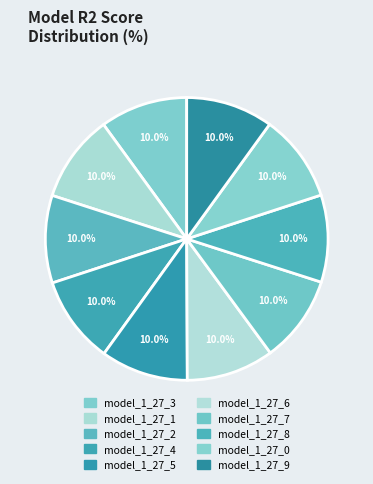

To the nearest percent, what portion does model_1_27_3 represent?

10%